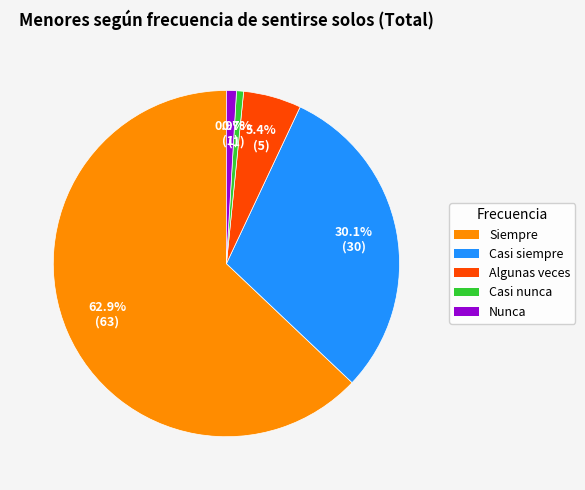

Which has a higher value, Casi nunca or Algunas veces?

Algunas veces